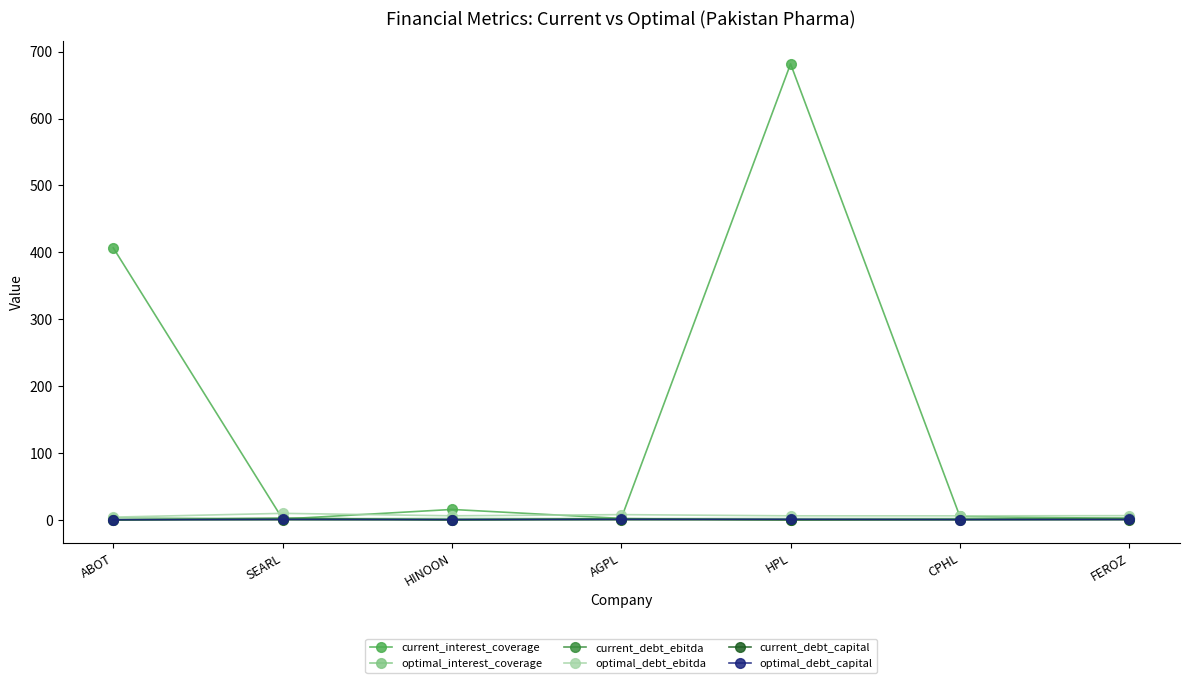

At how many categories does at least one series exceed 445?

1